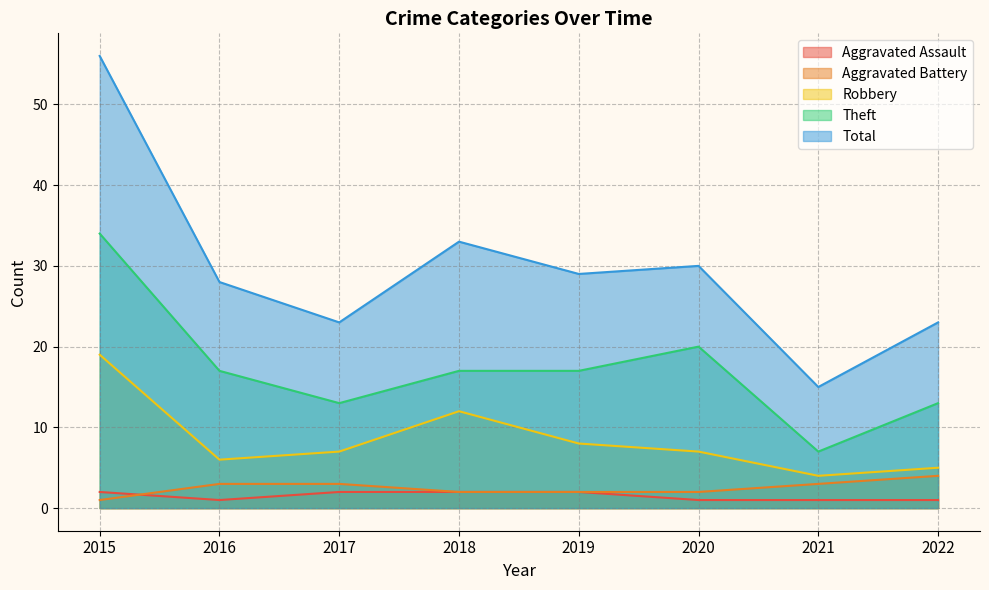

Reading left to right, extract all data points from this chart.

Aggravated Assault: 2015=2	2016=1	2017=2	2018=2	2019=2	2020=1	2021=1	2022=1
Aggravated Battery: 2015=1	2016=3	2017=3	2018=2	2019=2	2020=2	2021=3	2022=4
Robbery: 2015=19	2016=6	2017=7	2018=12	2019=8	2020=7	2021=4	2022=5
Theft: 2015=34	2016=17	2017=13	2018=17	2019=17	2020=20	2021=7	2022=13
Total: 2015=56	2016=28	2017=23	2018=33	2019=29	2020=30	2021=15	2022=23